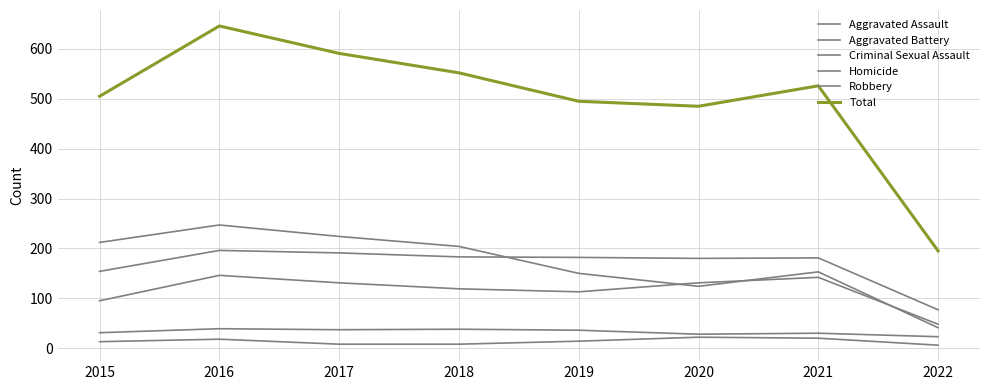

Does the chart have visible grid lines?

Yes